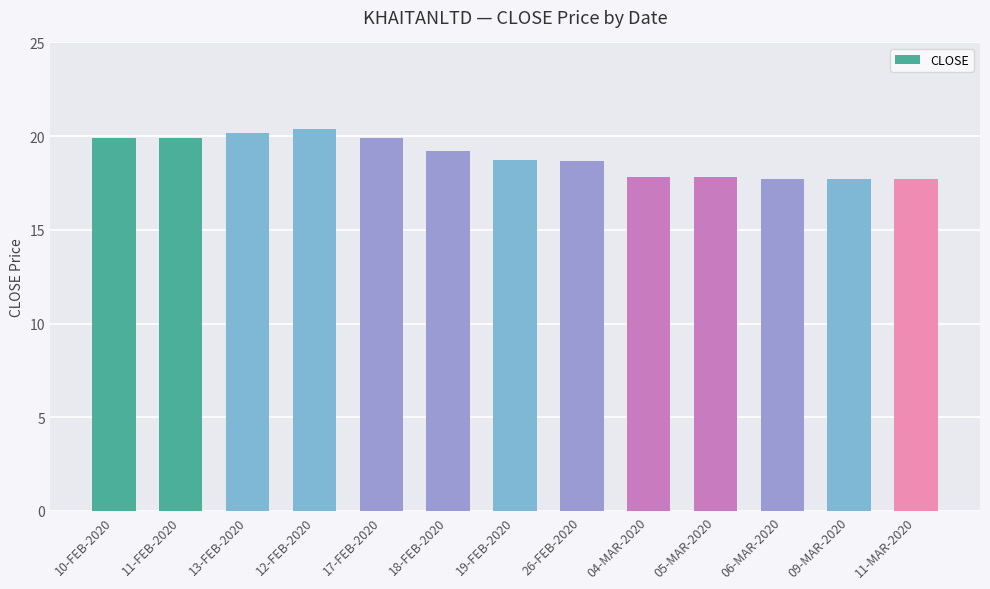

What is the difference between the values at 10-FEB-2020 and 11-MAR-2020?

2.2